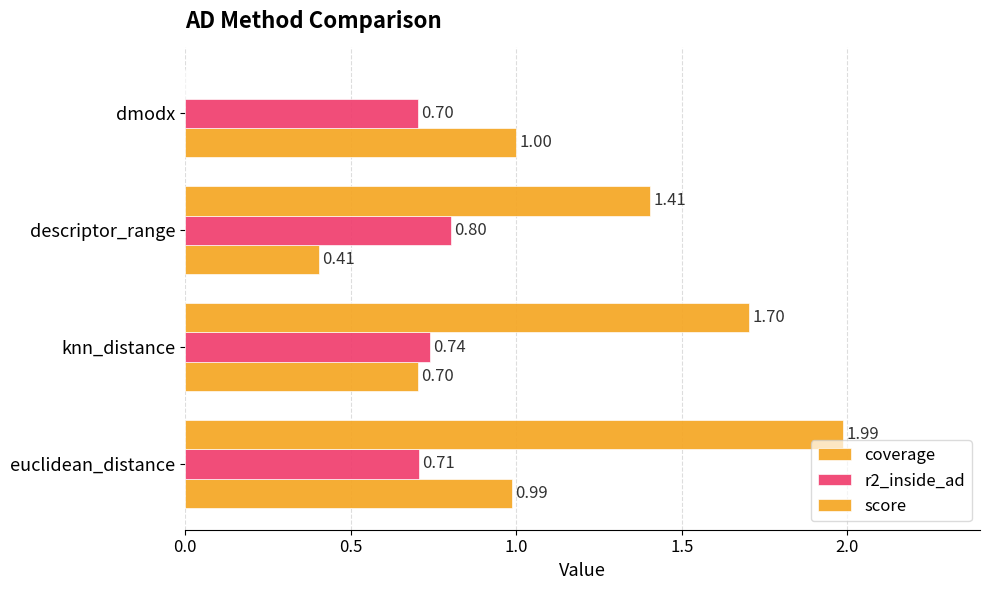

How many series are shown in this chart?

3